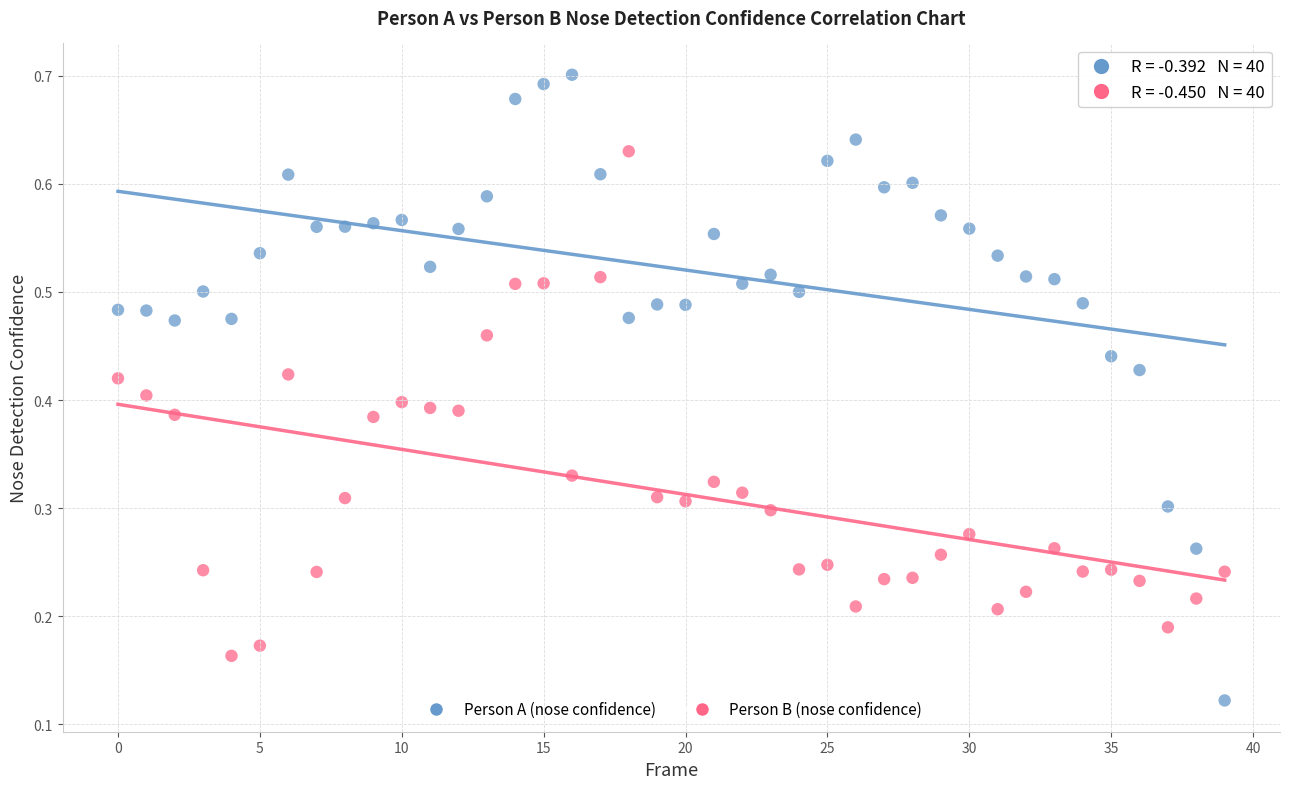

Which series has the widest spread of Y values?

Person A (nose confidence)